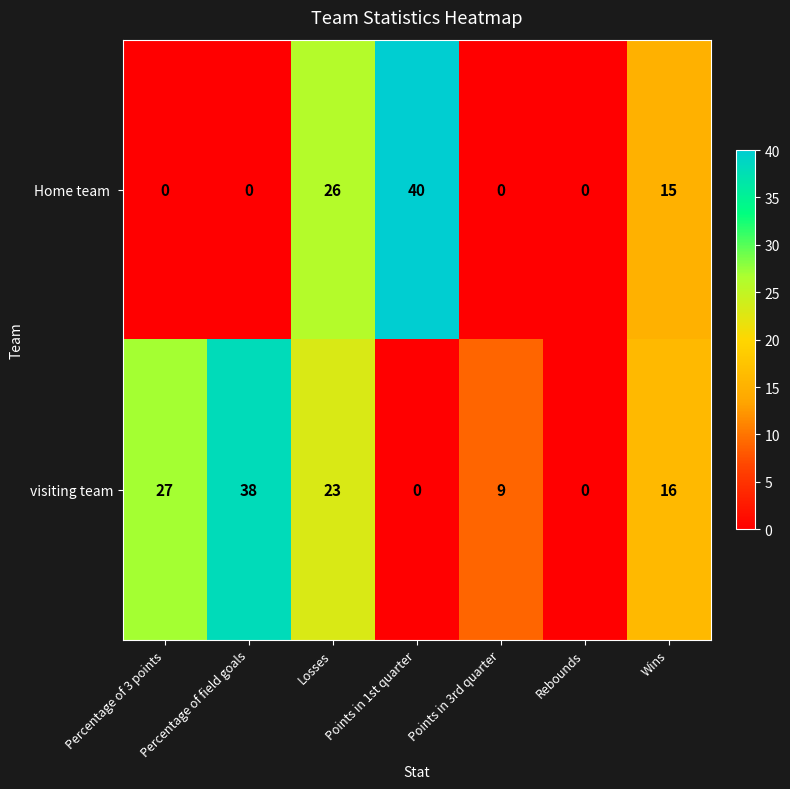

How many data points does each series have?

7